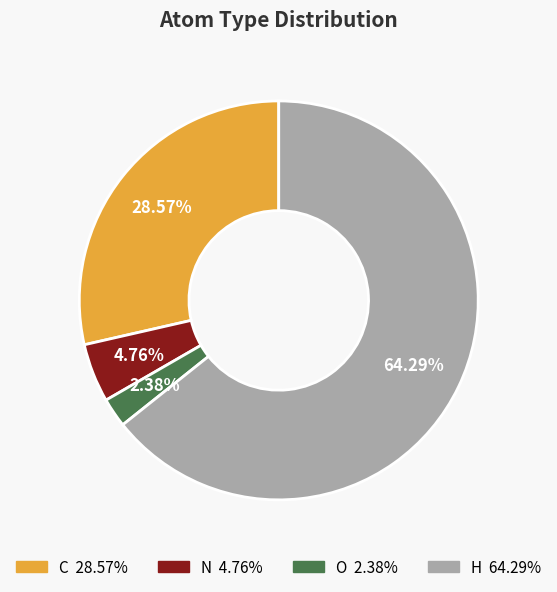

Which category has the biggest portion of the pie?

H